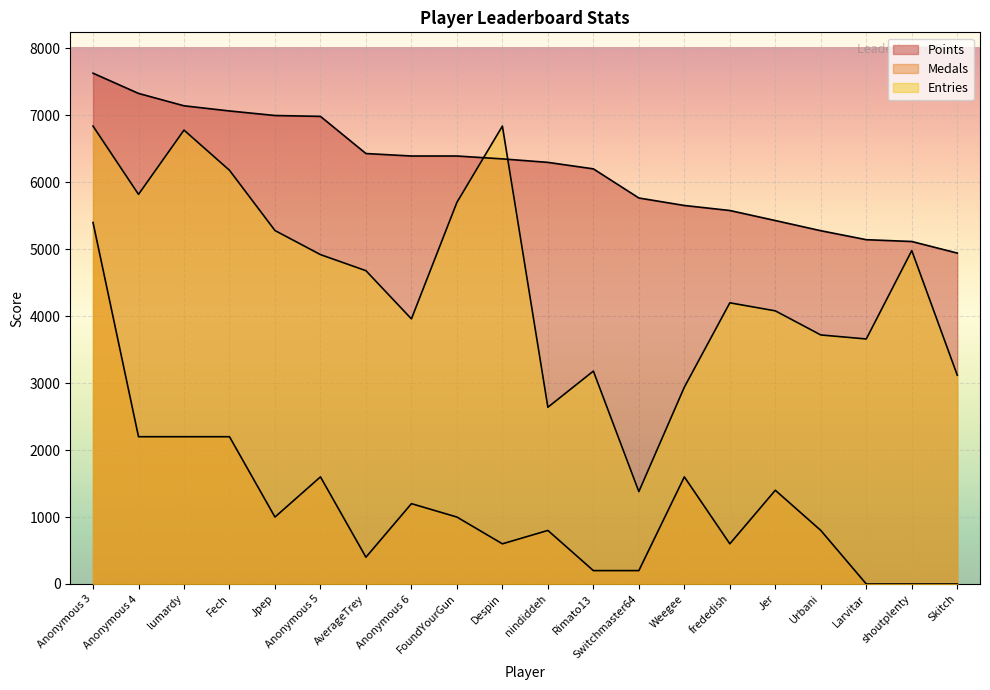

Is the value of Medals at Rimato13 greater than the value of Entries at Despin?

No